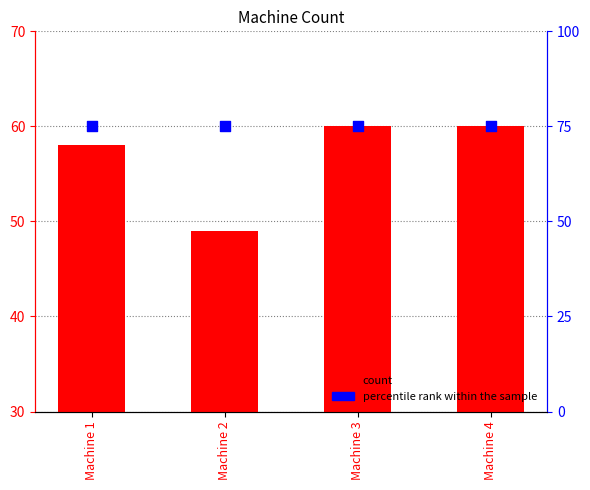

Which series contains the lowest Y value?

count